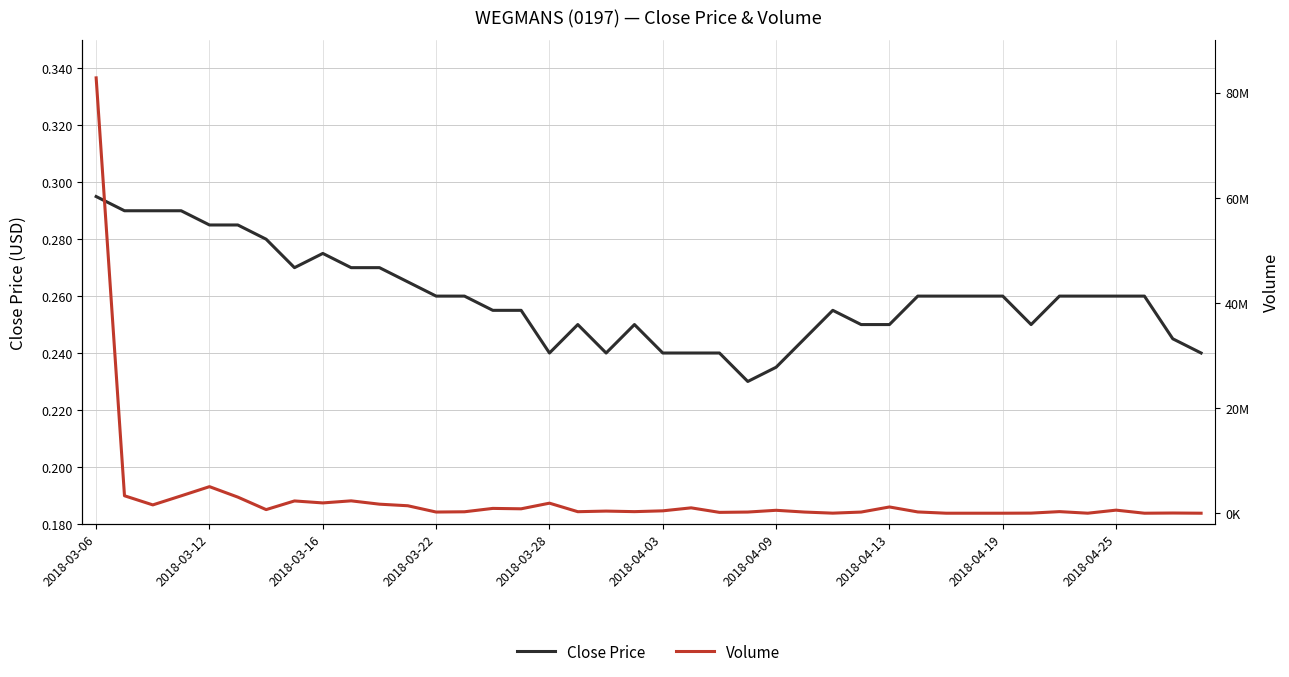

How many values in the Volume series are below 452500?

20